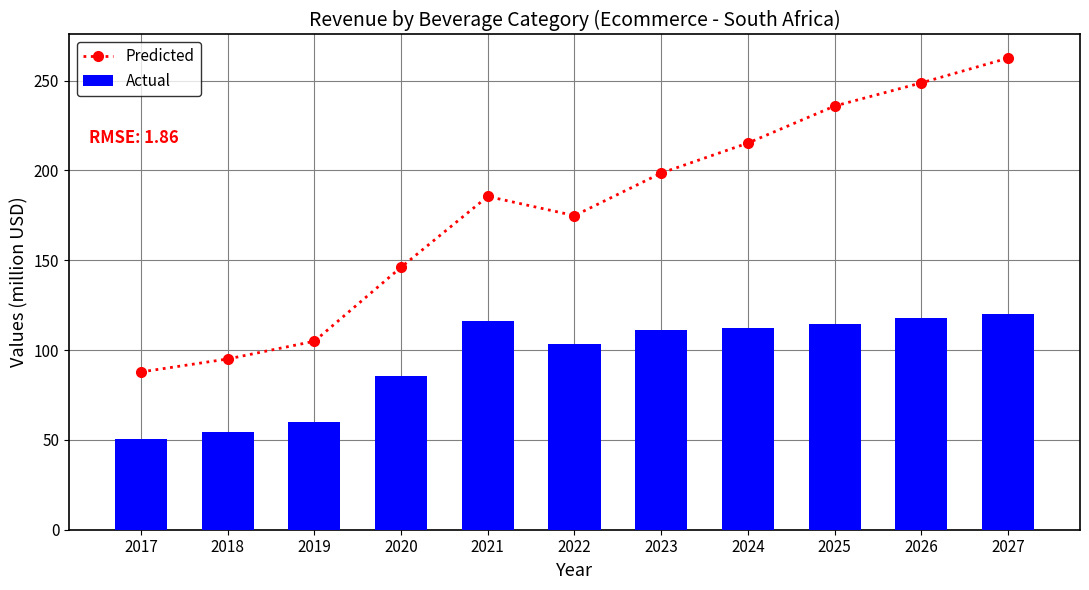

What are all the series names shown in the legend?

Predicted, Actual